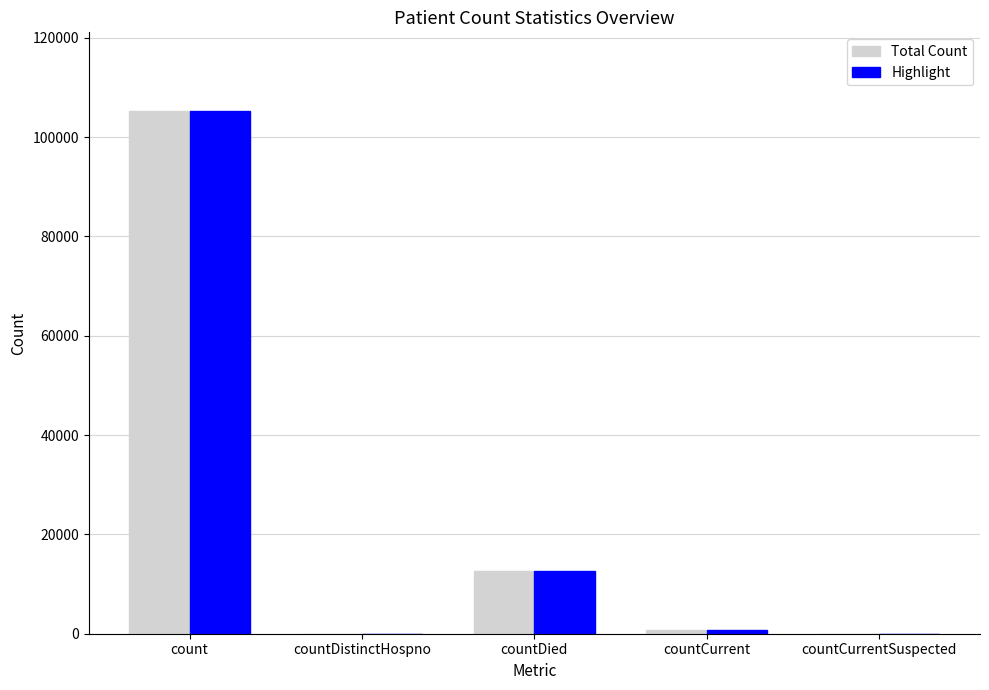

What is the greatest value displayed?

105285